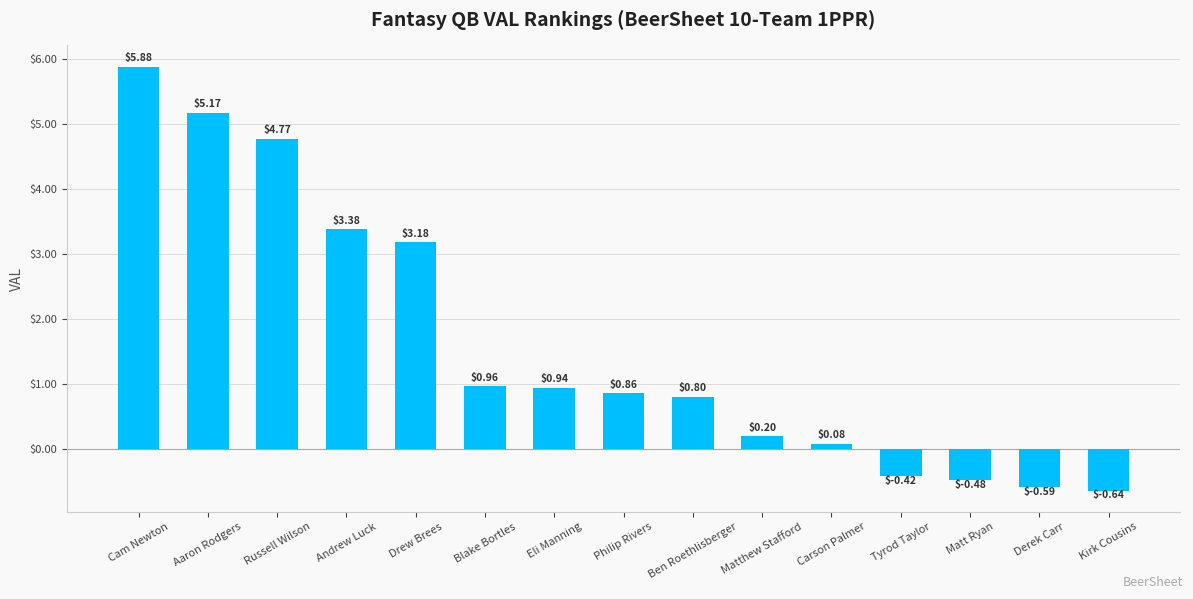

Which label corresponds to the largest value in the chart?

Cam Newton